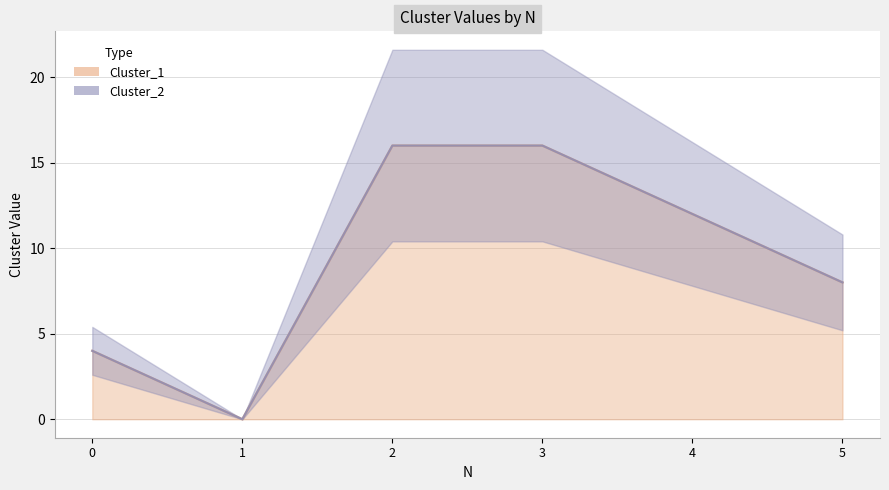

At which category does Cluster_1 reach its first local valley?

1